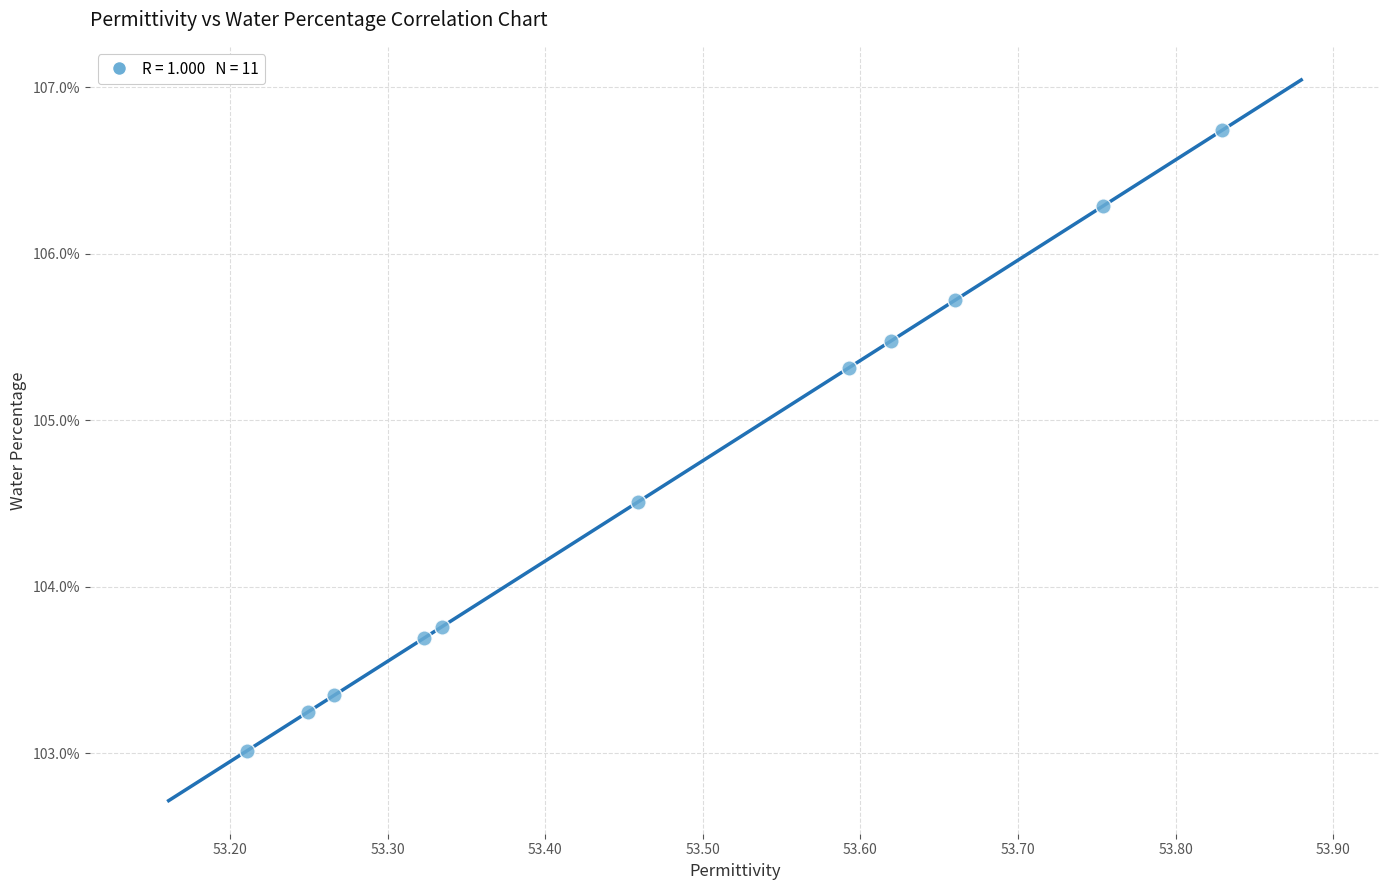

What Y value in the scatter plot is closest to 104?

103.8